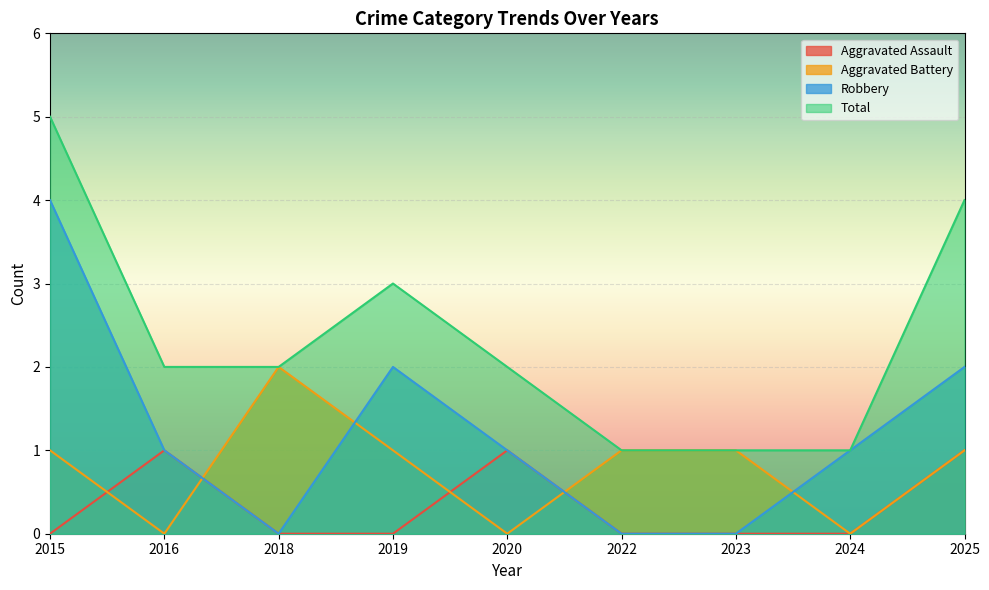

Which series has the largest range (max minus min)?

Robbery